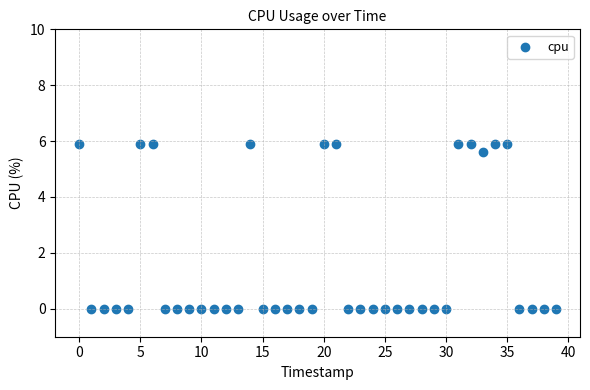

What is the range of Y values (max minus min)?

5.9